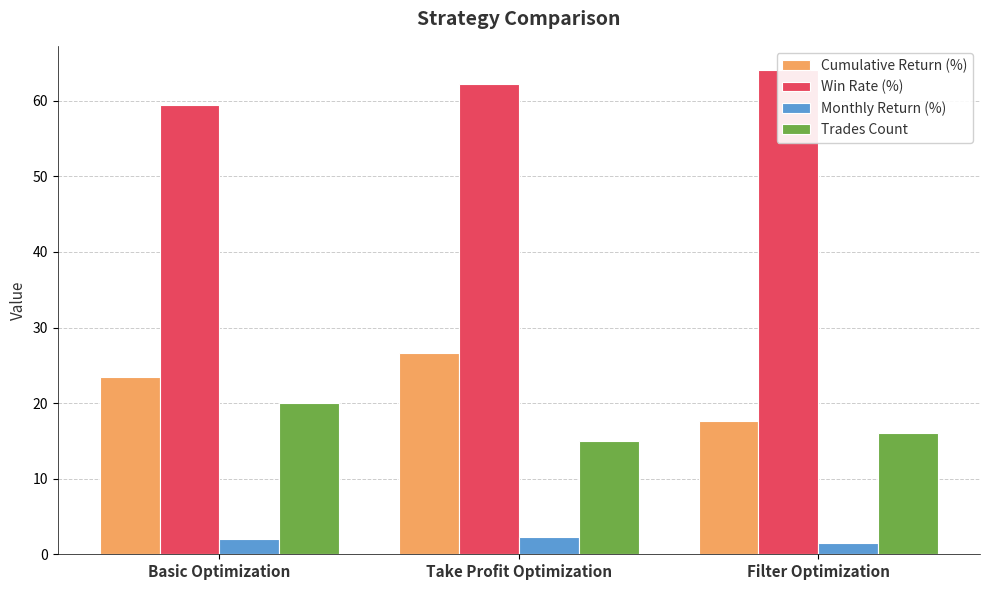

True or false: Cumulative Return (%) has a value of 26.6 at Take Profit Optimization.

True